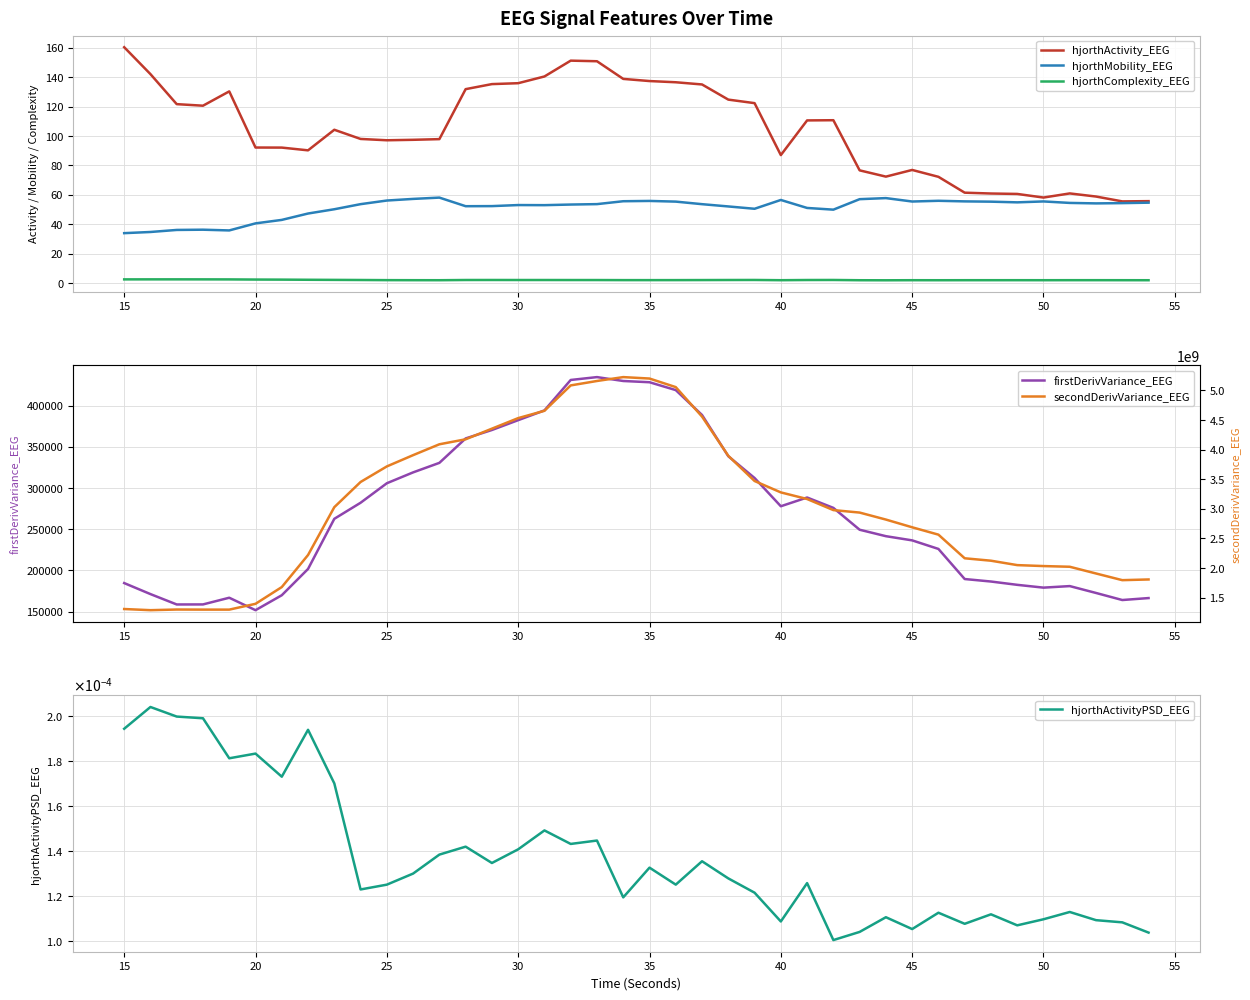

True or false: hjorthComplexity_EEG and hjorthMobility_EEG intersect in this chart.

False